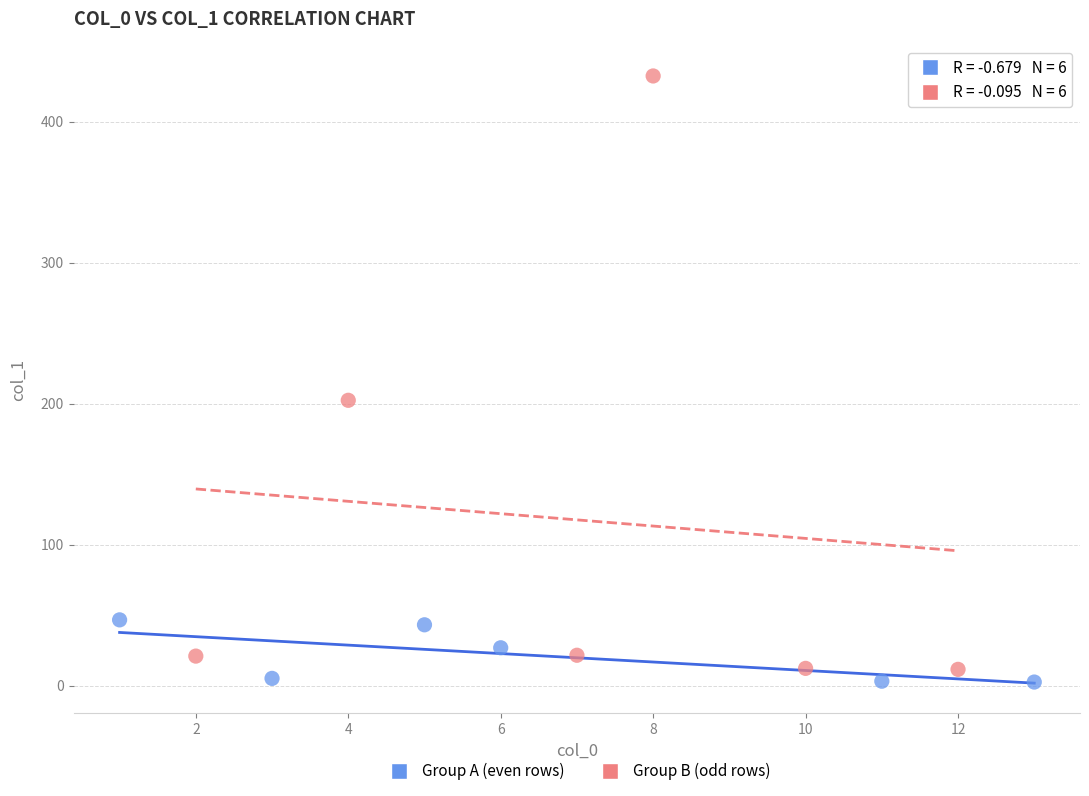

Which series has the widest spread of Y values?

Group B (odd rows)